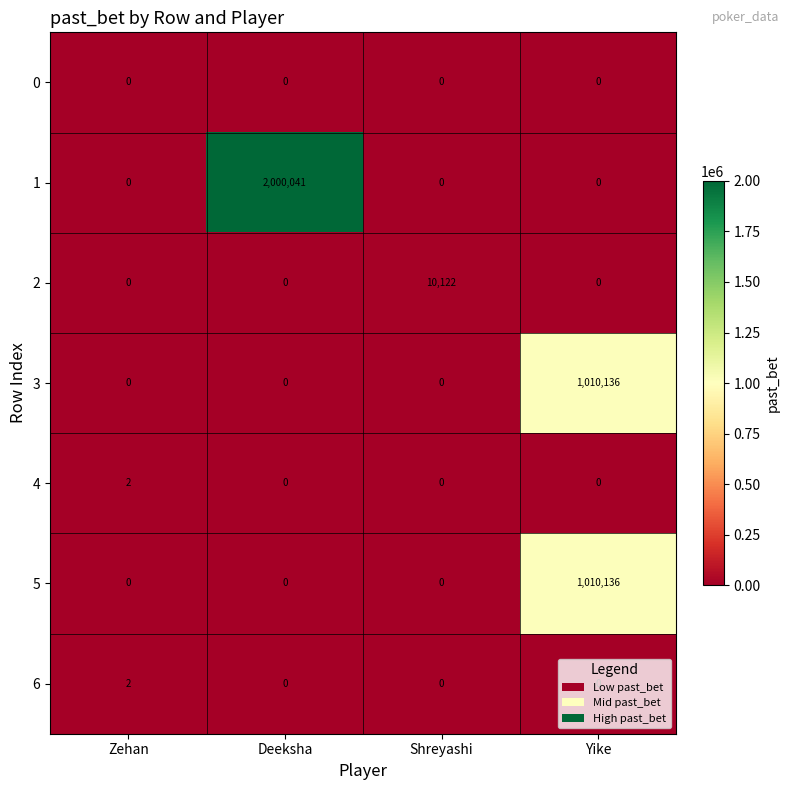

What is the difference between the highest and lowest values at Shreyashi?

10122